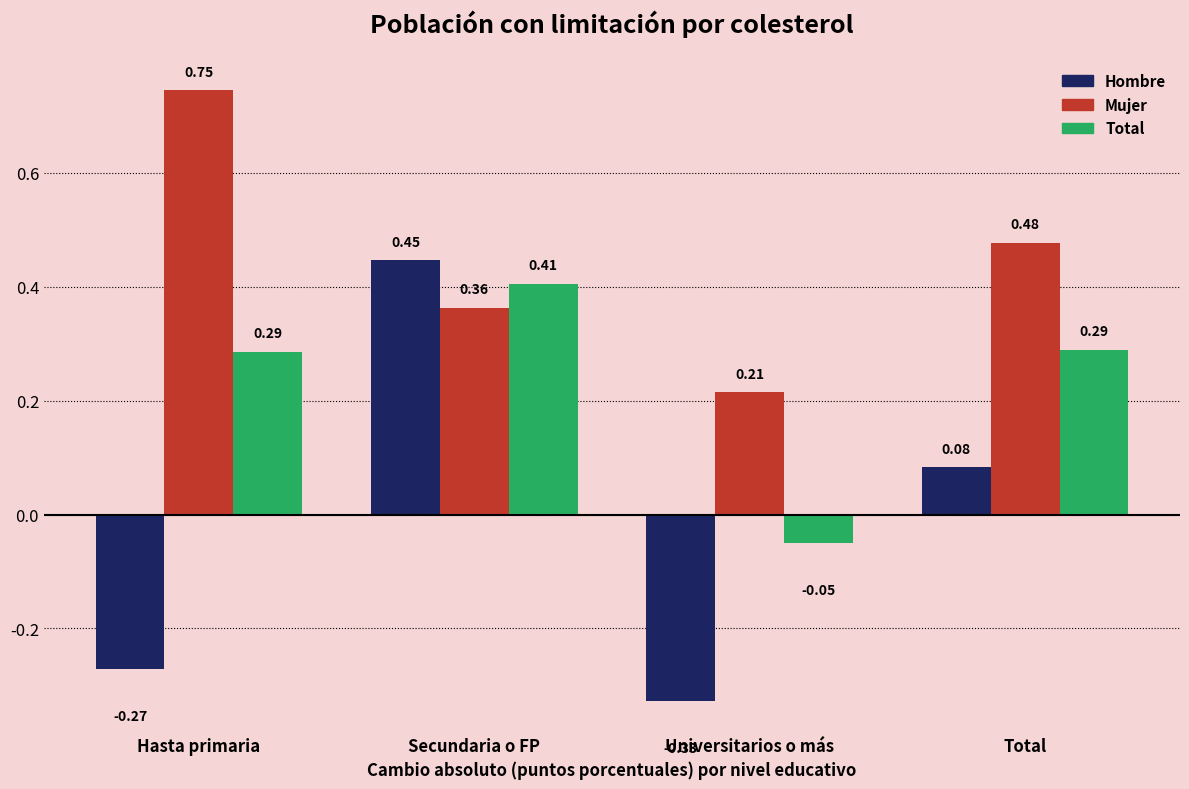

What is the total value across all series at Universitarios o más?

-0.2